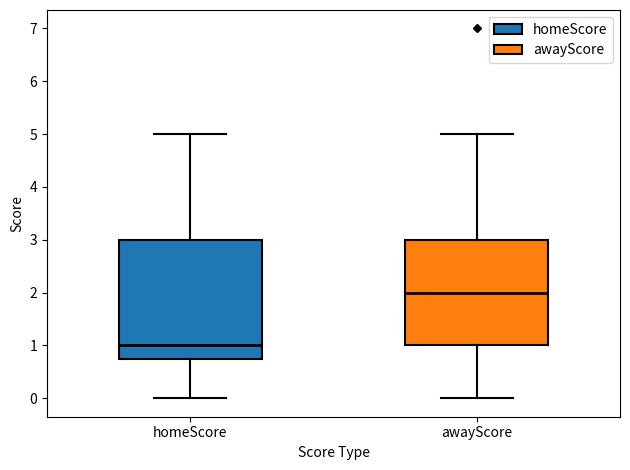

Reading left to right, transcribe this box plot: for each box, give where its median line is, the range the box spans, and where its two whiskers end, as read against the y-axis. The values are not printed on the chart, so give them approximately, as read against the axis.

homeScore: median 1.0, box 0.8 to 3.0, whiskers 0.0 to 5.0
awayScore: median 2.0, box 1.0 to 3.0, whiskers 0.0 to 5.0